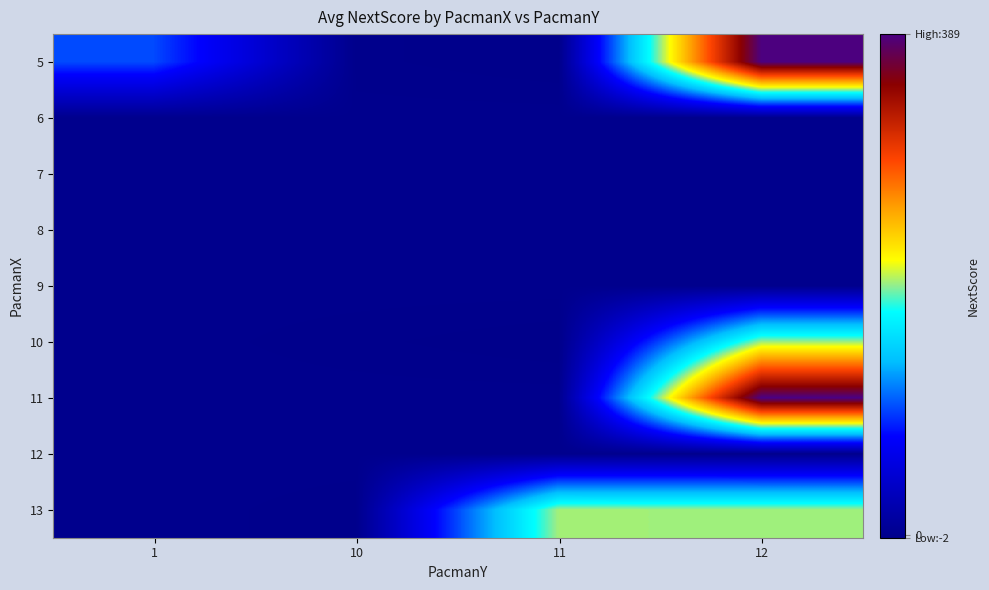

Reading right to left, extract all data points from this chart.

5: 12=388	11=-2	10=-1	1=99
6: 12=0	11=0	10=0	1=0
7: 12=0	11=0	10=0	1=0
8: 12=0	11=0	10=0	1=0
9: 12=0	11=0	10=0	1=0
10: 12=196	11=-2	10=-1	1=0
11: 12=389	11=0	10=0	1=0
12: 12=0	11=0	10=0	1=0
13: 12=196	11=197	10=-1	1=0